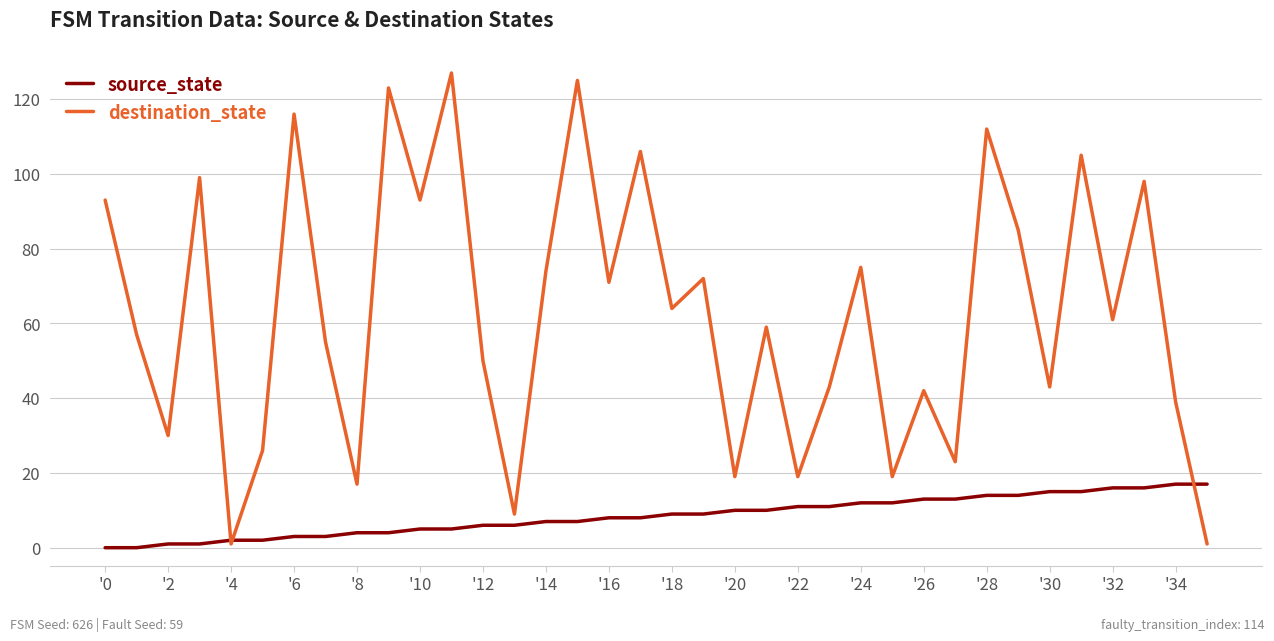

Rank the series by their maximum value, from highest to lowest.

destination_state, source_state